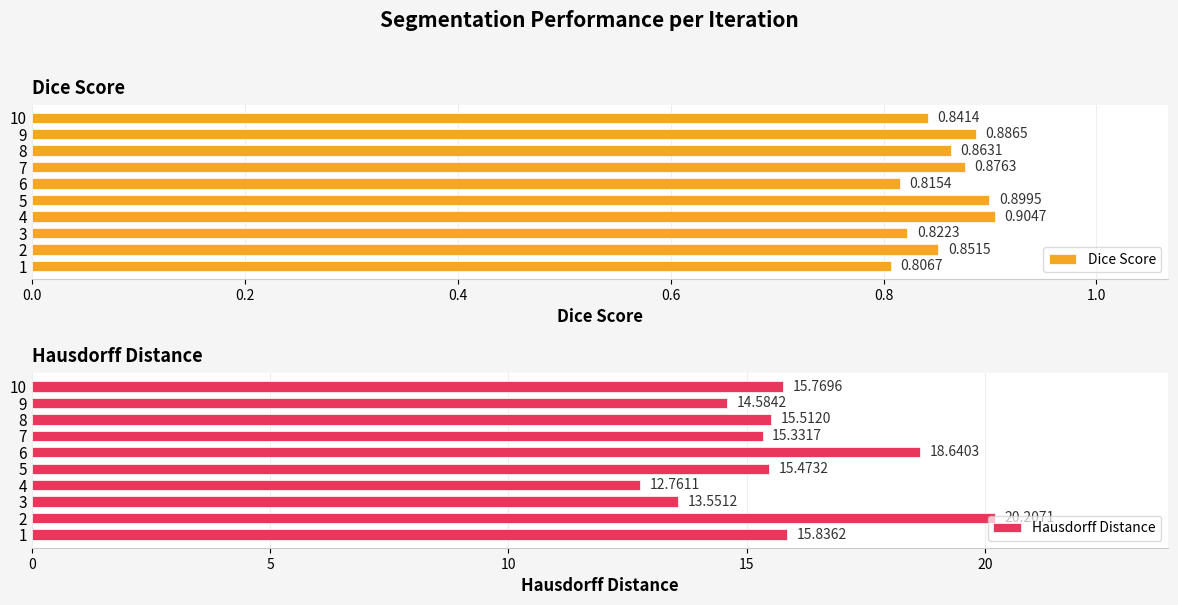

What is the average value of the Hausdorff Distance series?

15.8